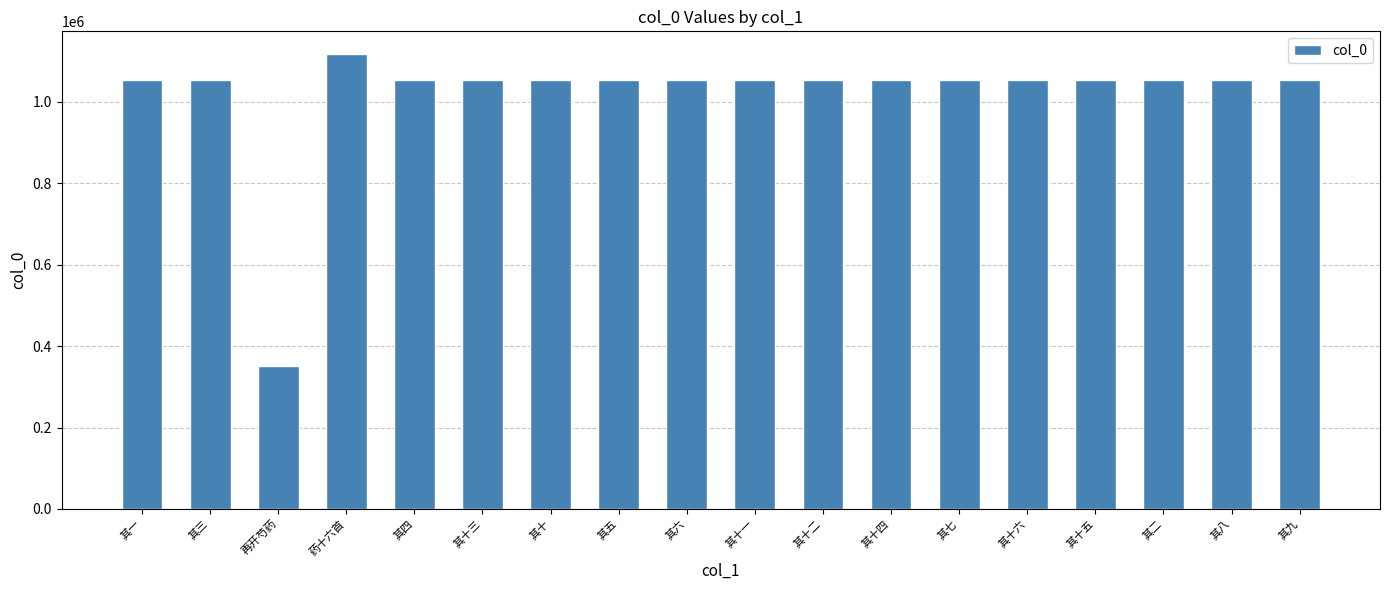

What is the label of the 11th bar from the right?

其五